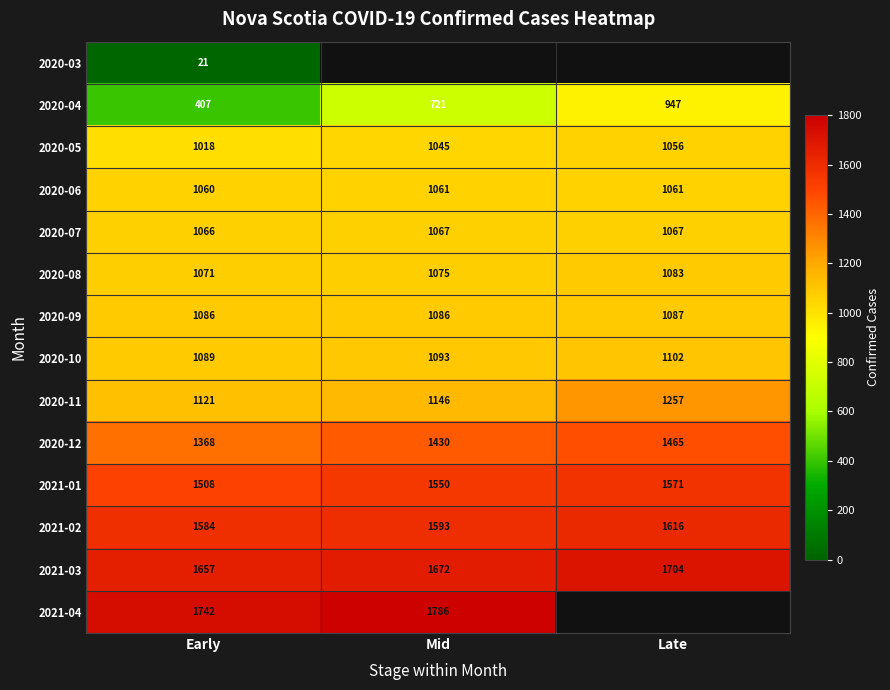

Is the value of 2021-04 at Mid greater than the value of 2020-08 at Early?

Yes